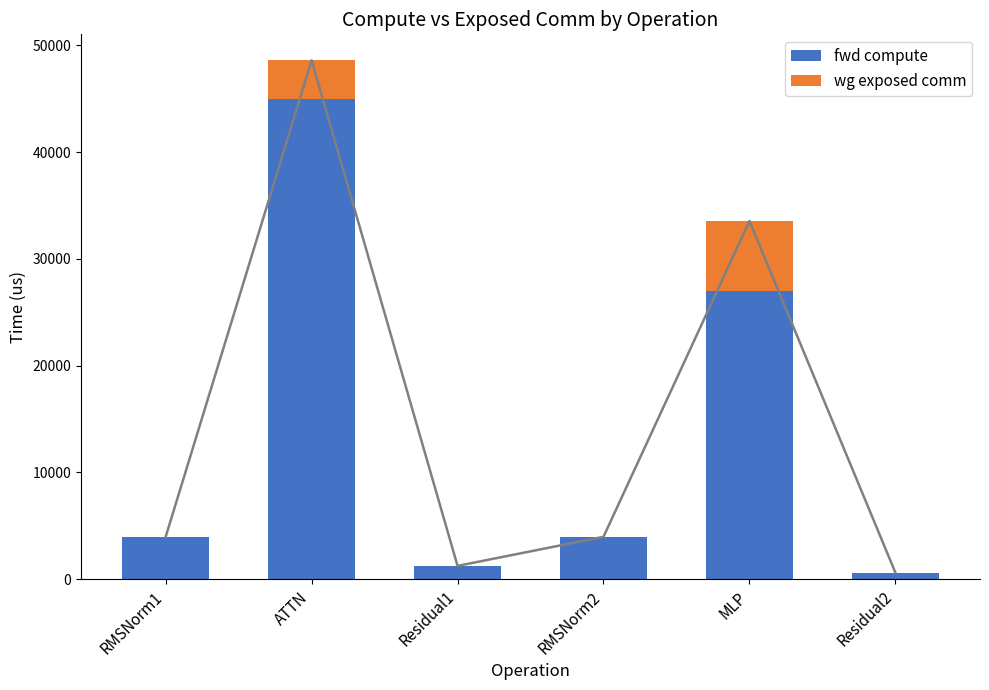

What is the greatest value displayed?

45002.1